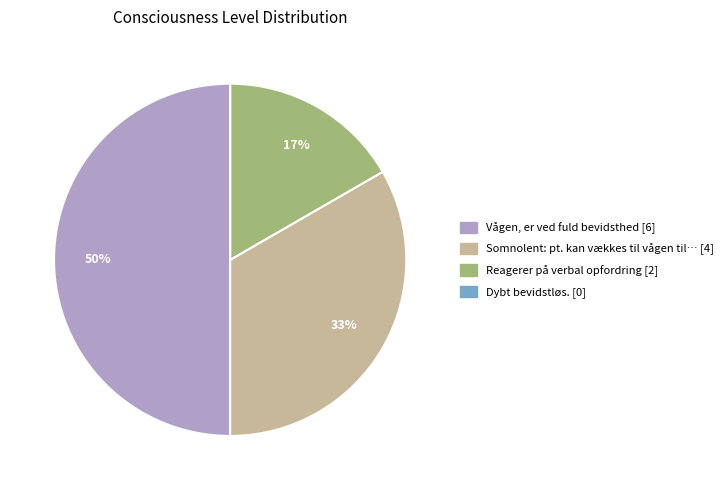

To the nearest percent, what is the average slice percentage?

25%